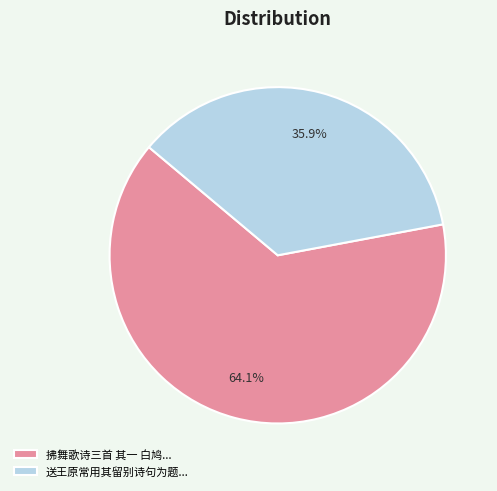

Combined, do 送王原常用其留别诗句为题... and 拂舞歌诗三首 其一 白鸠... account for over 50%?

Yes